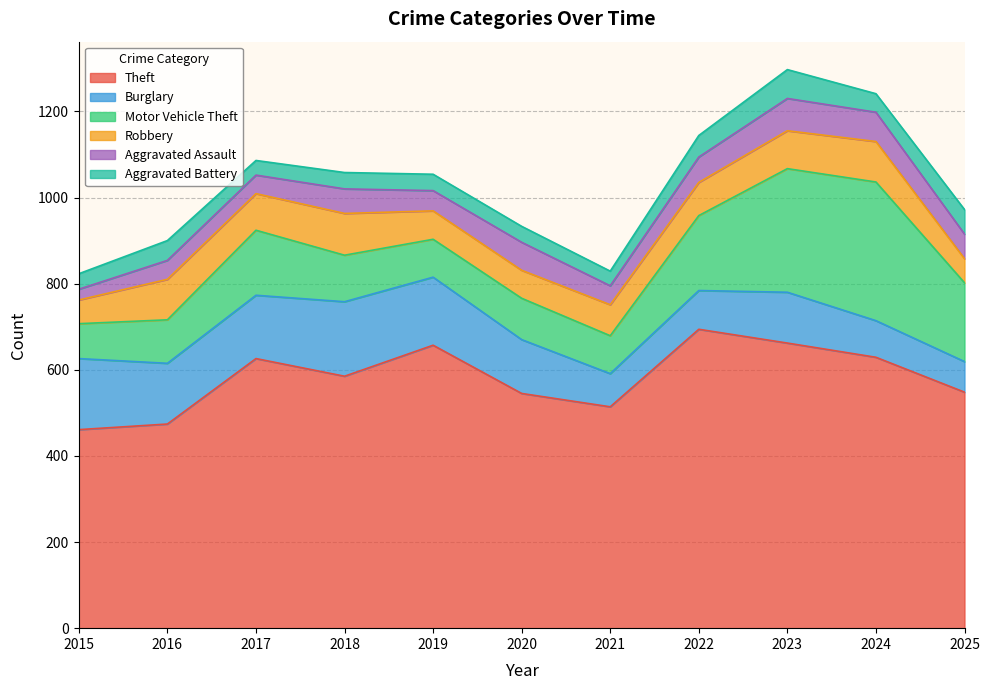

Rank the categories by Aggravated Assault value from highest to lowest.

2023, 2024, 2020, 2022, 2018, 2025, 2019, 2016, 2021, 2017, 2015